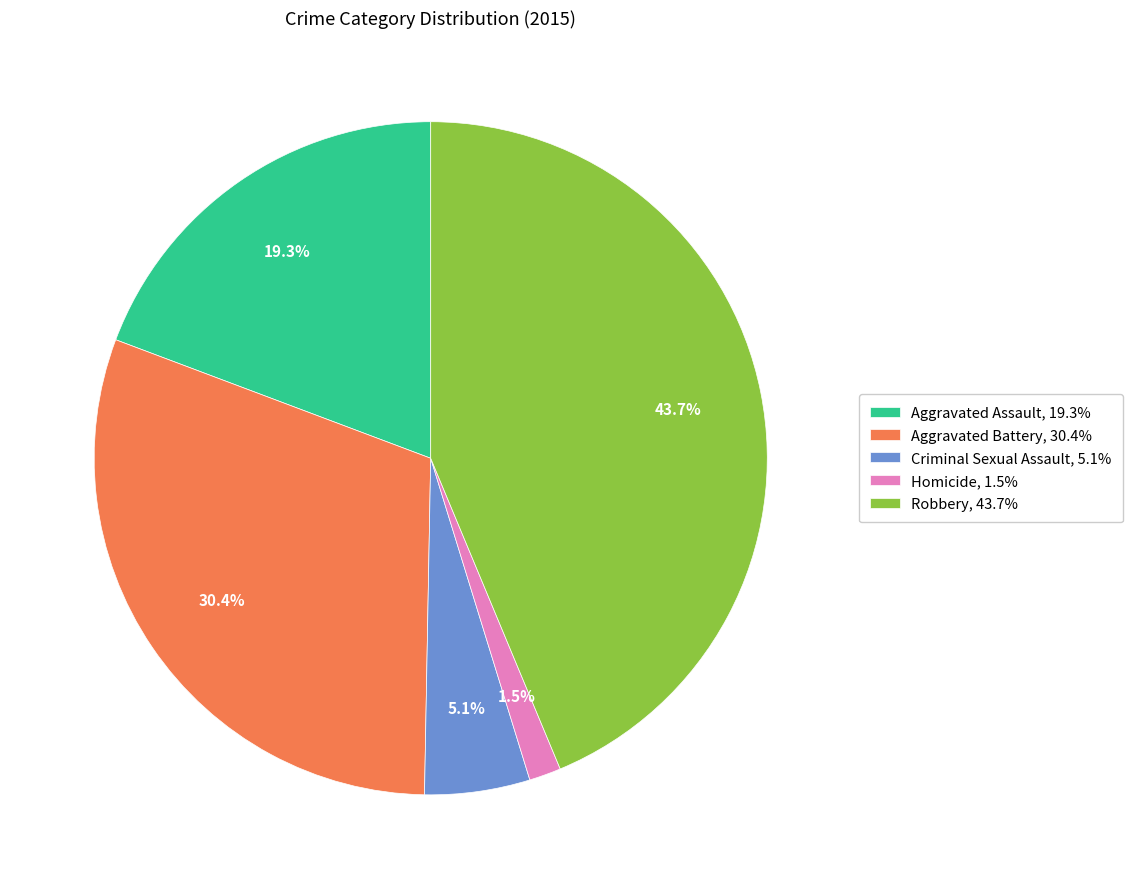

To the nearest percent, what is the difference between the Homicide and Aggravated Assault slice percentages?

18%